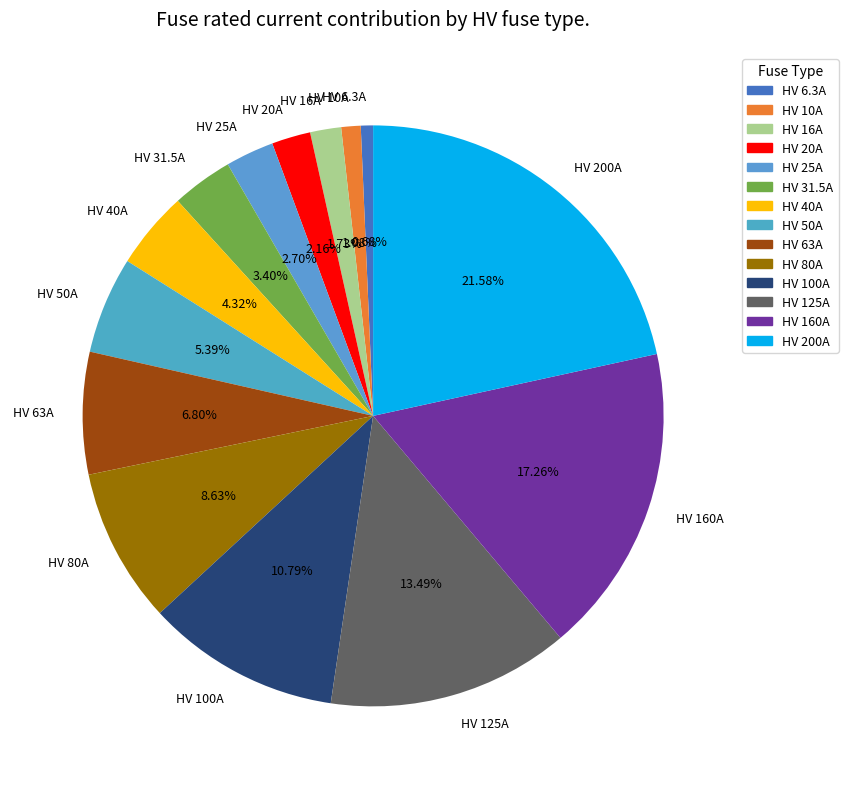

Count the number of slices in the pie.

14